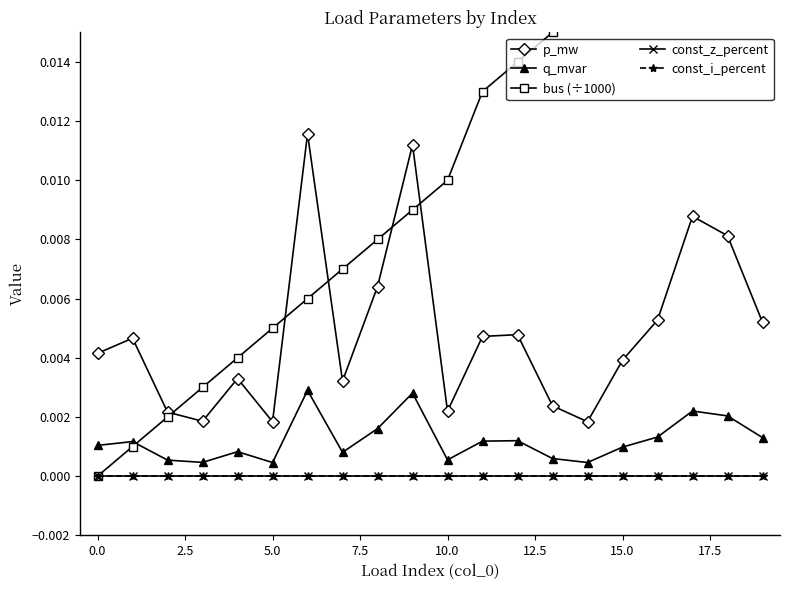

Does the chart display data point markers on the line(s)?

Yes